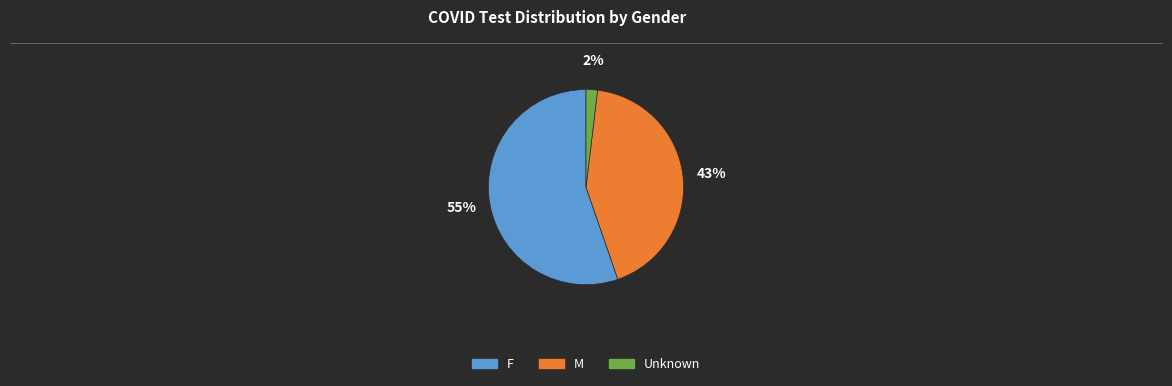

To the nearest percent, what is the difference between the Unknown and M slice percentages?

41%